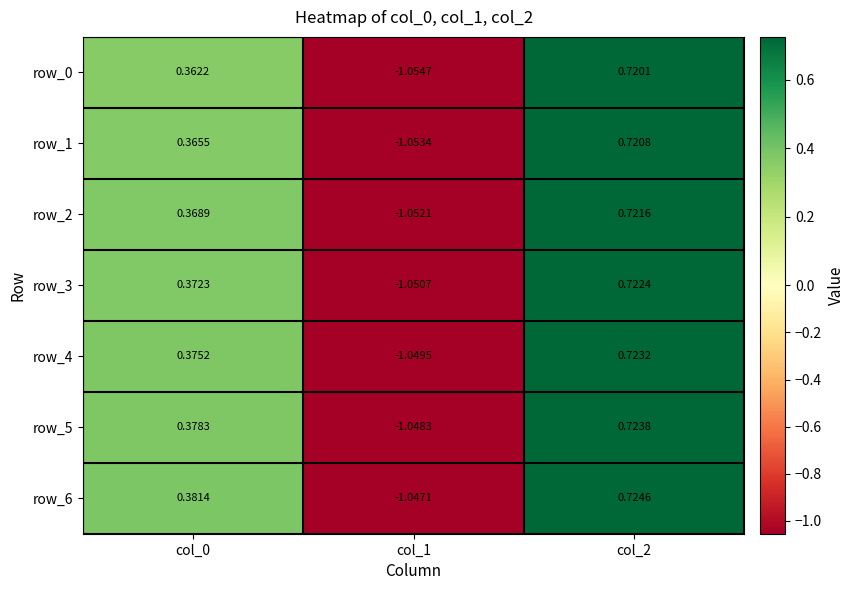

The value of row_5 at col_1 is -1.4. True or false?

False